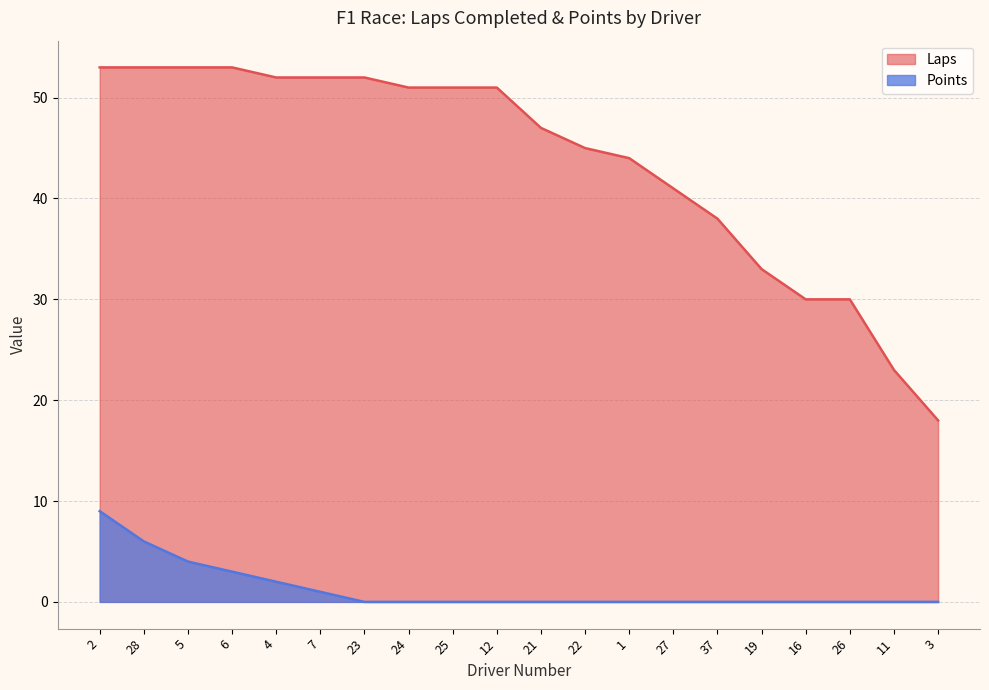

True or false: Points and Laps cross at least once.

False